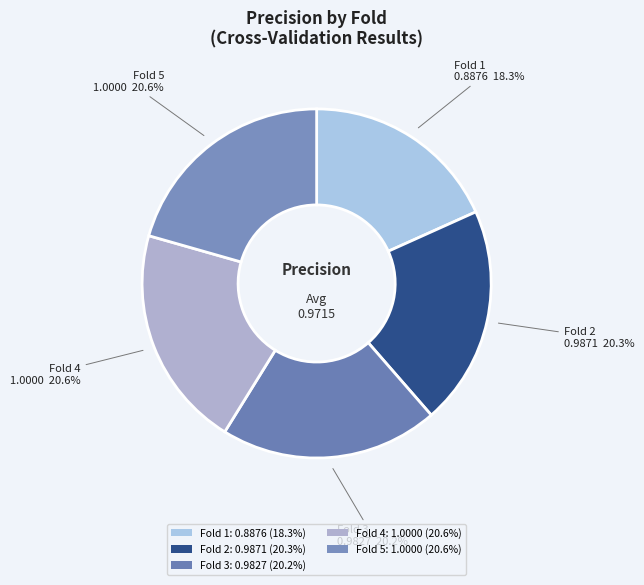

Rank the categories by value from lowest to highest.

Fold 1, Fold 3, Fold 2, Fold 4, Fold 5